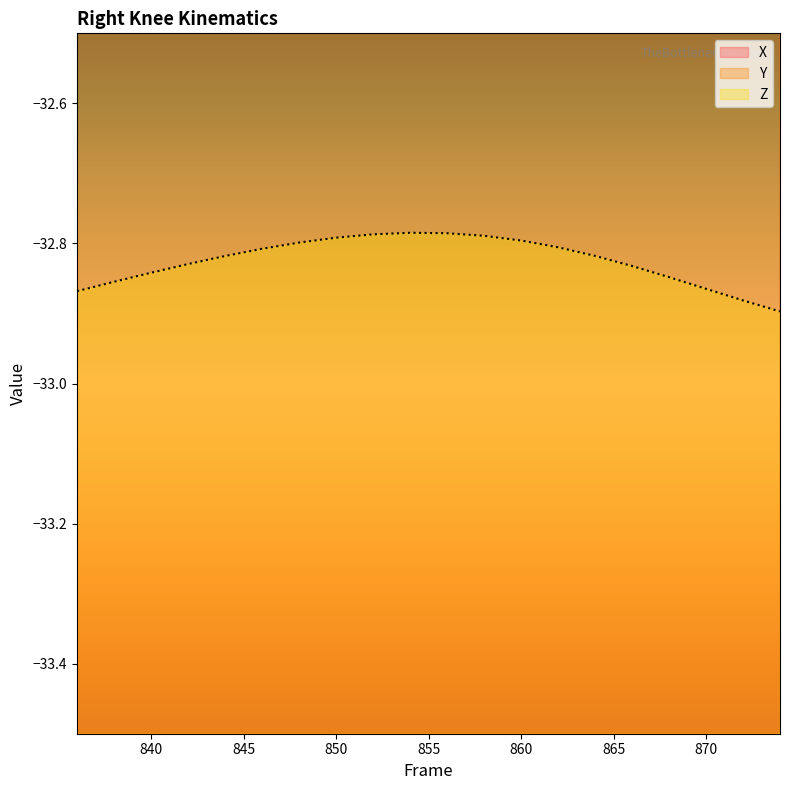

What is the total value across all series at 870?

-43.4